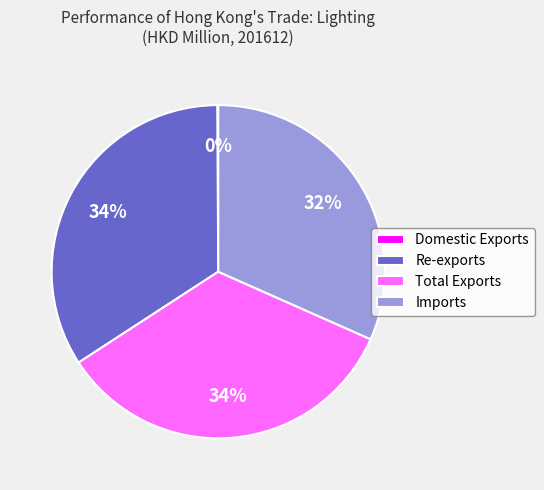

To the nearest percent, what is the difference between the largest and smallest slice percentages?

34%